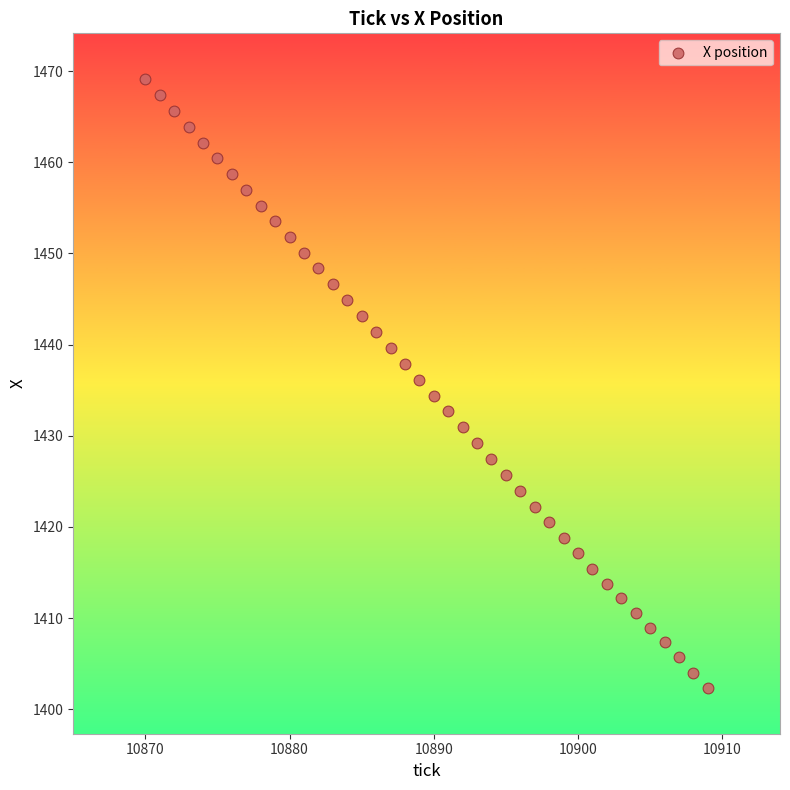

What is the range of Y values (max minus min)?

66.8